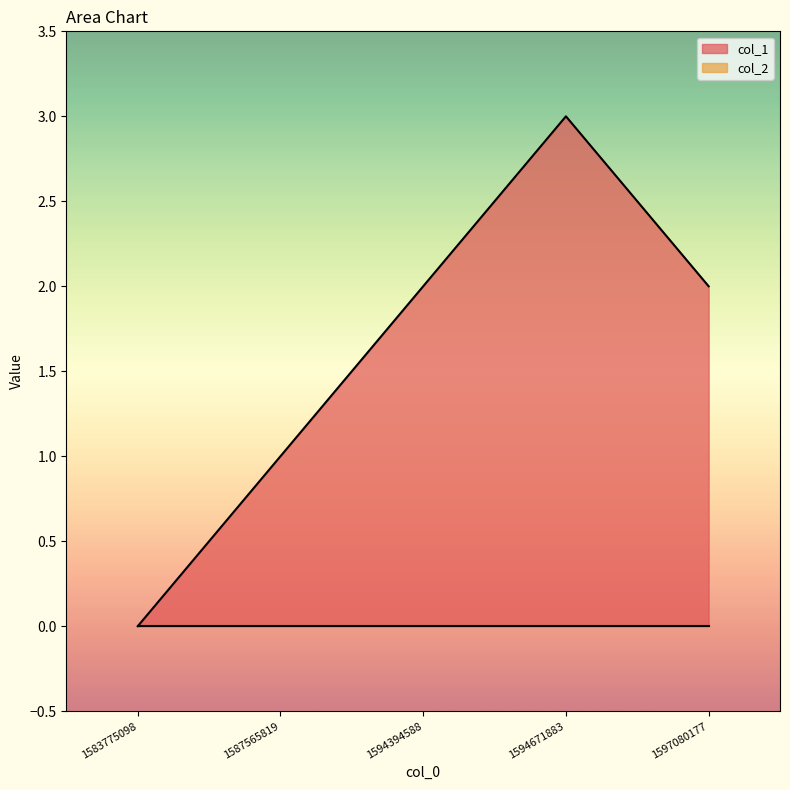

Reading right to left, transcribe all the data shown in this chart.

2	3	2	1	0